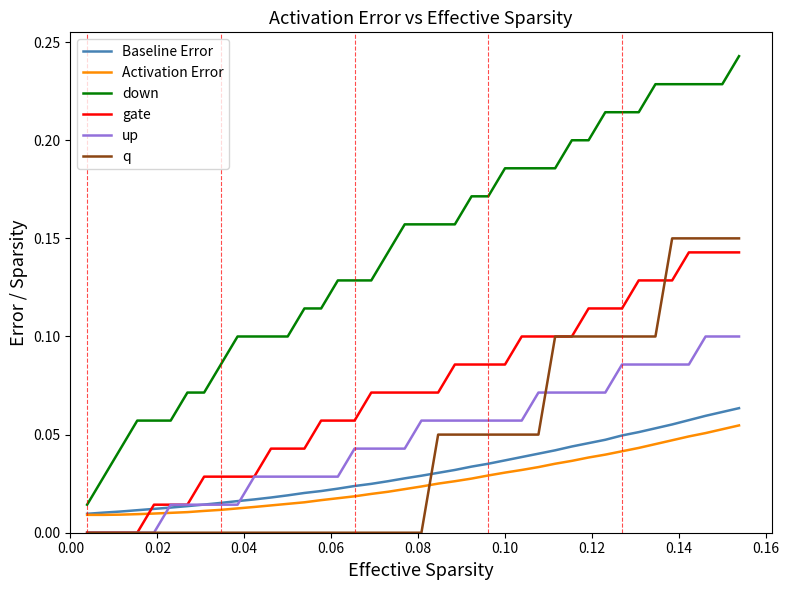

True or false: down and q intersect in this chart.

False